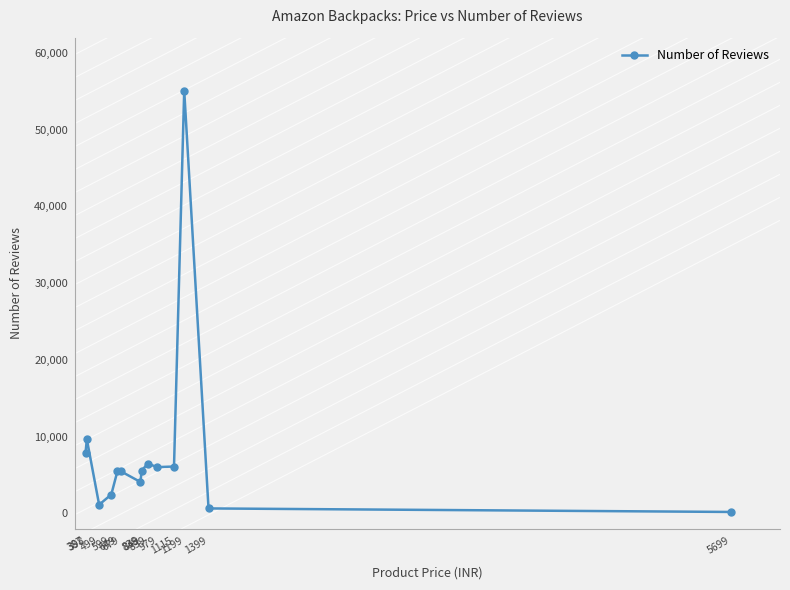

What is the value of the 7th point from the left?

4077